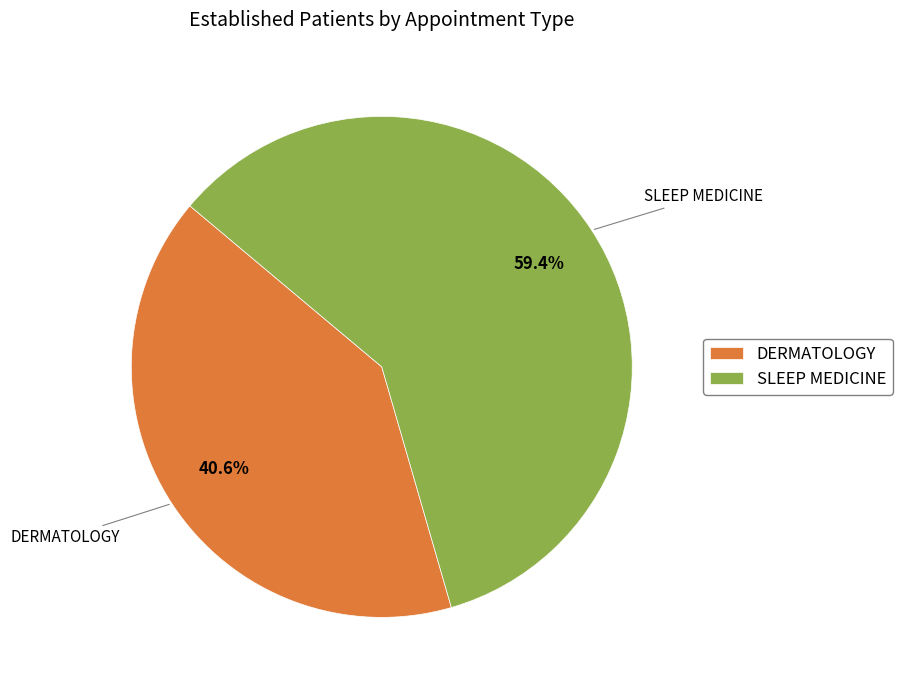

Count the number of slices in the pie.

2